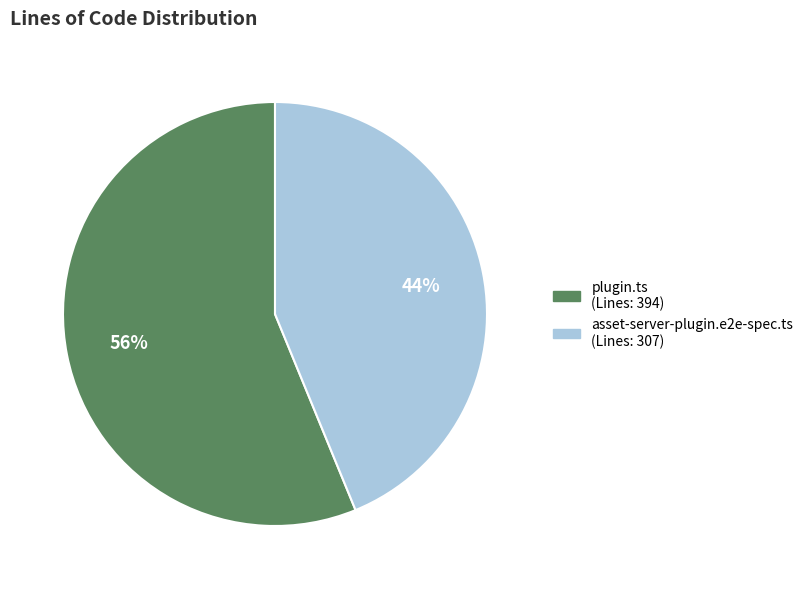

To the nearest percent, what is the difference between the largest and smallest slice percentages?

12%